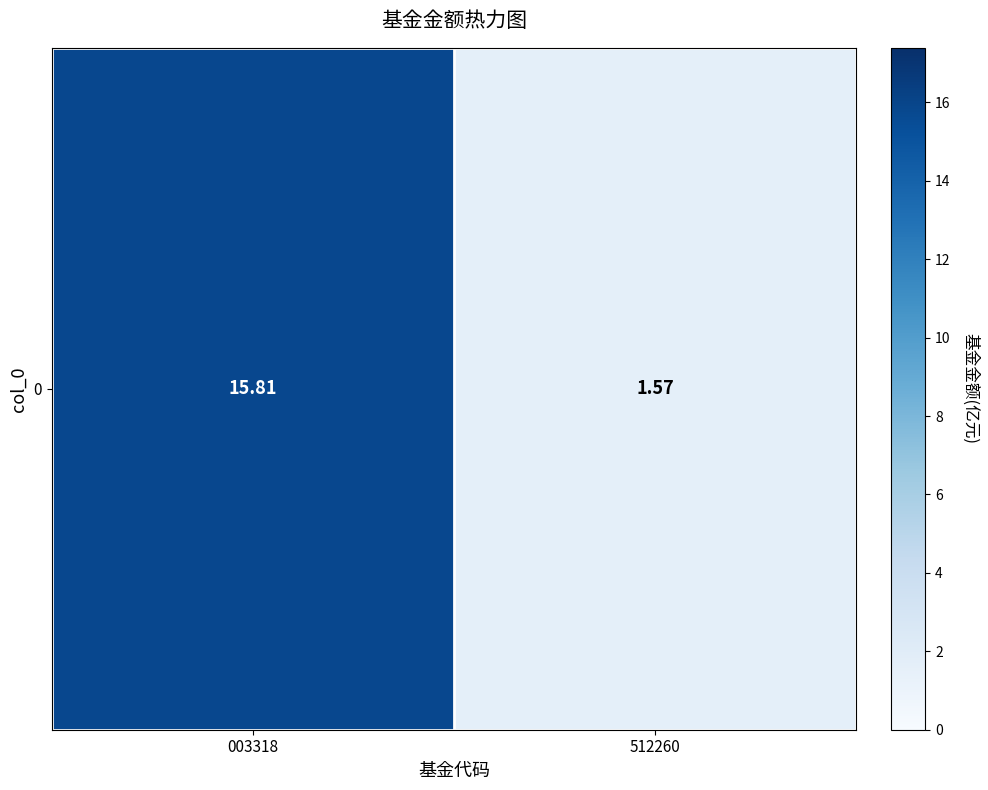

The chart shows a value of 2.7 at 512260. True or false?

False